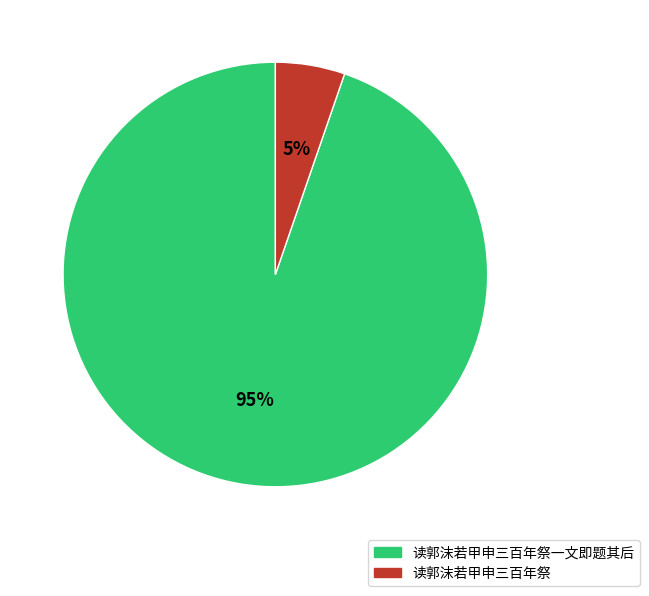

Combined, do 读郭沫若甲申三百年祭一文即题其后 and 读郭沫若甲申三百年祭 account for over 50%?

Yes